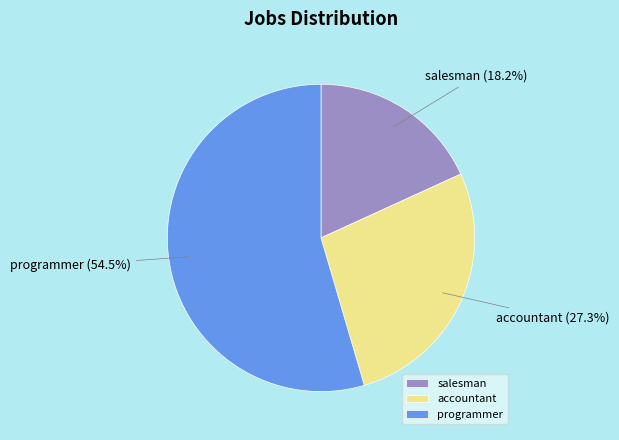

Do programmer and accountant together represent more than half of the pie?

Yes